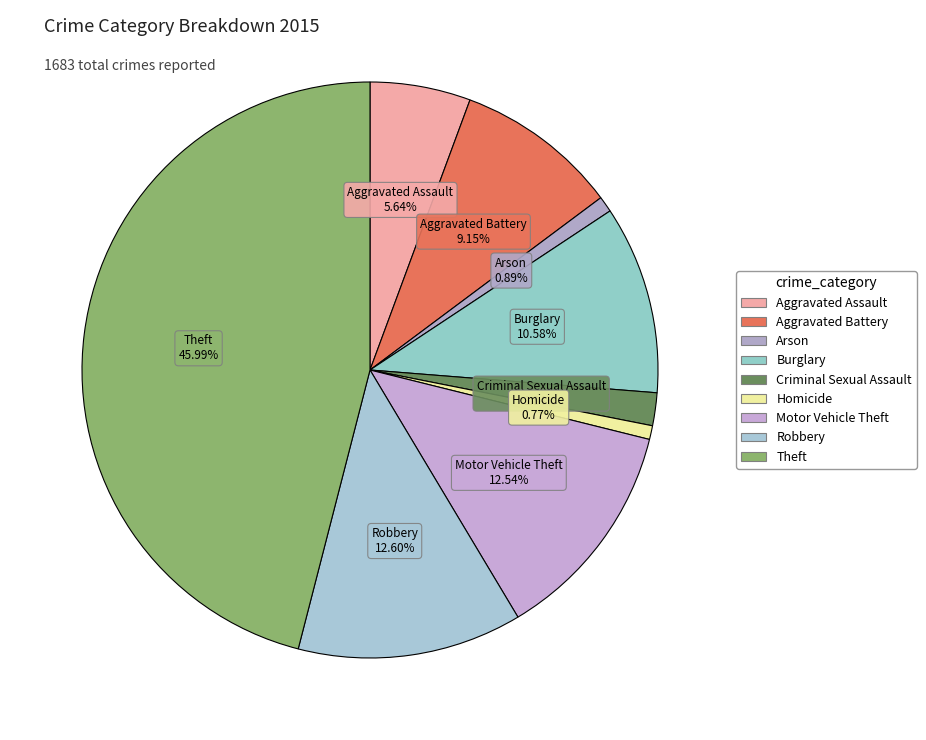

What percentage is the Homicide slice, to the nearest percent?

1%